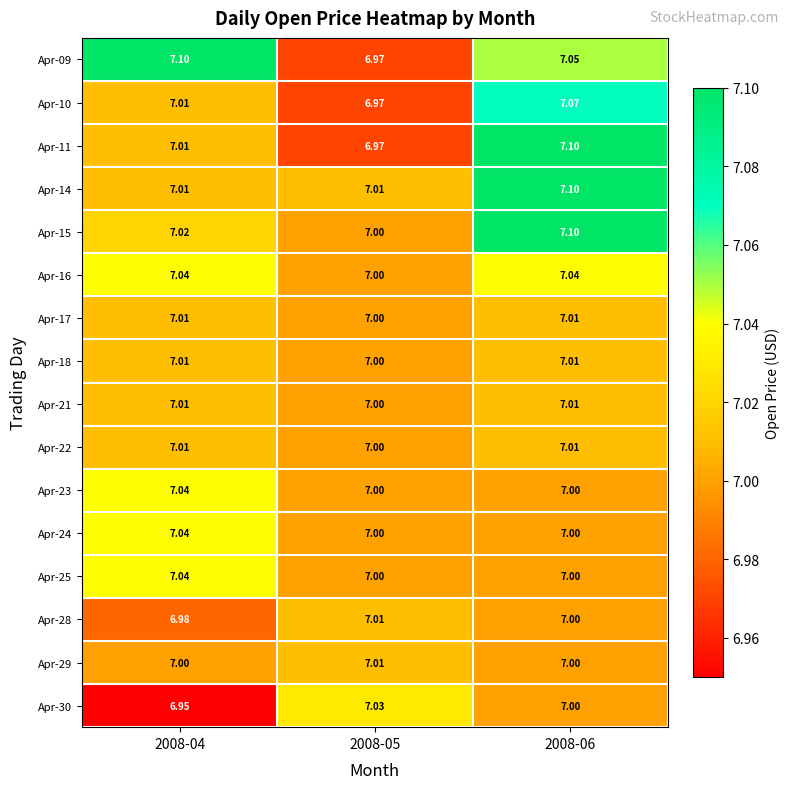

Count the number of data series in this chart.

16